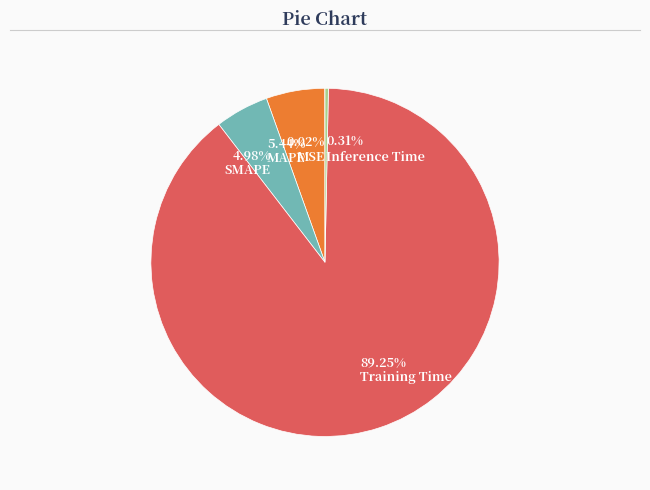

Is there any slice that represents more than half of the pie?

Yes